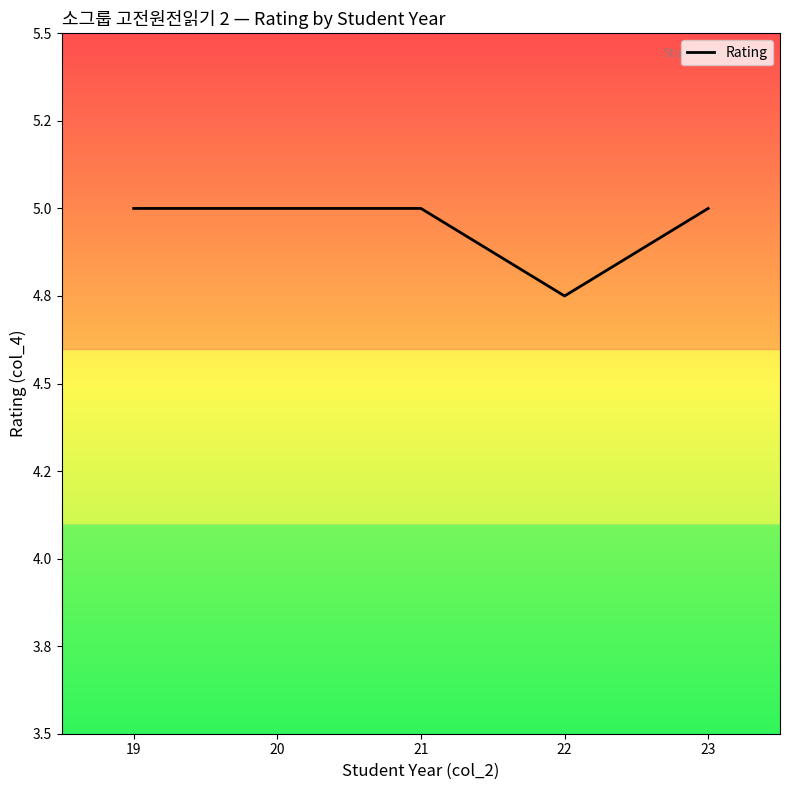

Is this an area chart (filled region under the line)?

Yes